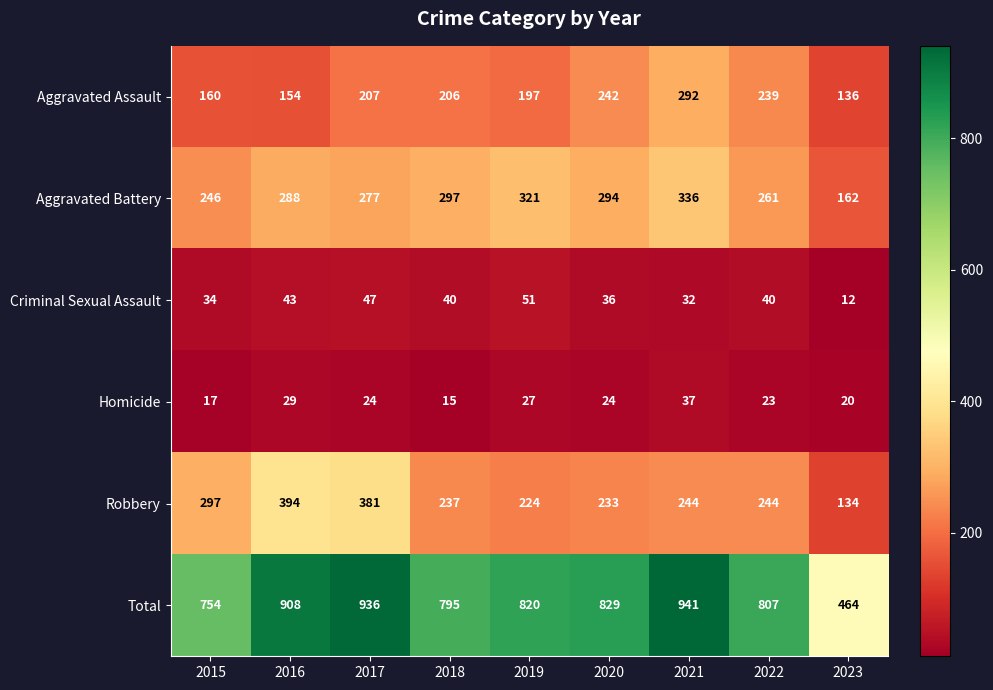

What is the difference between the Robbery values at 2015 and 2021?

53